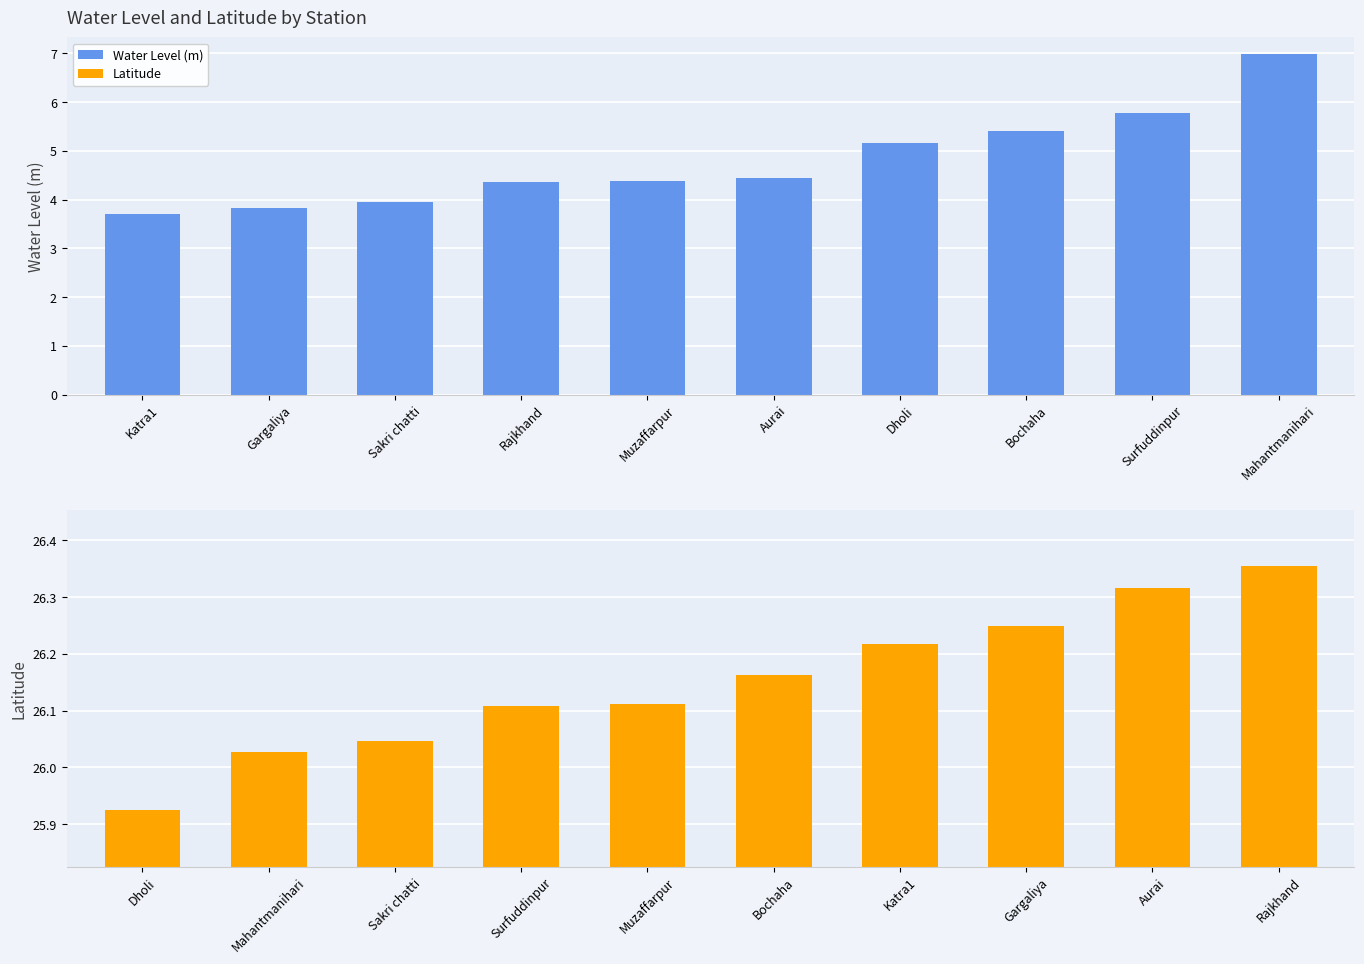

At how many categories does at least one series exceed 8?

10